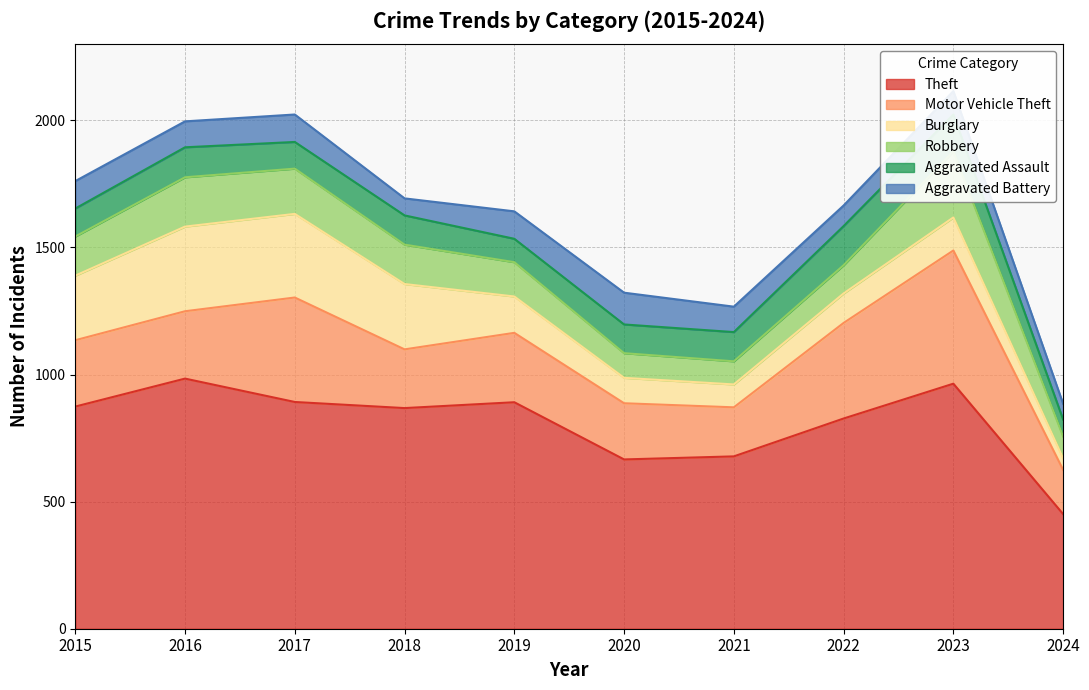

Reading left to right, transcribe all the data shown in this chart.

Theft: 874	984	892	868	891	666	678	827	964	451
Motor Vehicle Theft: 261	265	411	231	273	221	193	376	524	174
Burglary: 254	333	329	257	143	100	90	116	130	45
Robbery: 154	194	178	155	135	97	91	111	260	86
Aggravated Assault: 110	118	105	115	92	113	115	154	145	67
Aggravated Battery: 108	102	108	67	108	125	100	81	92	62